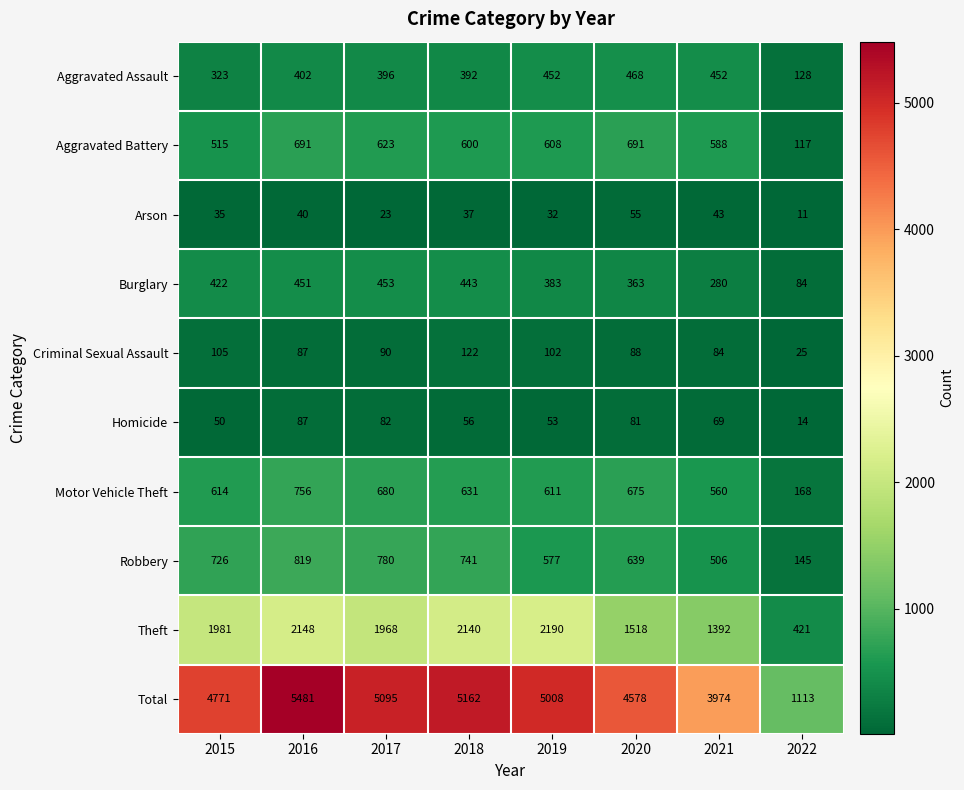

At which category is the sum across all series the highest?

2016